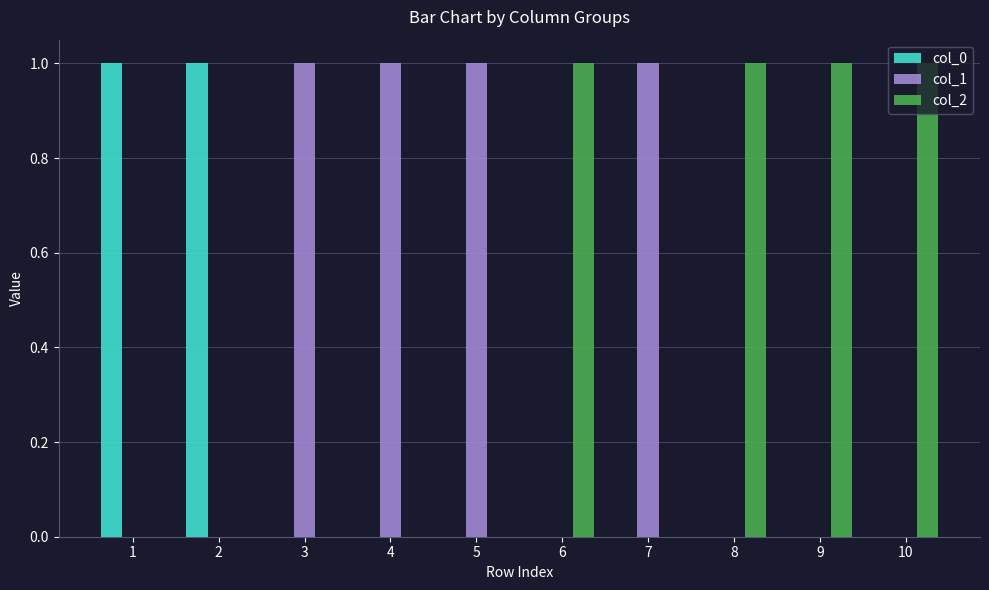

The col_2 series shows 0 at 4. True or false?

True